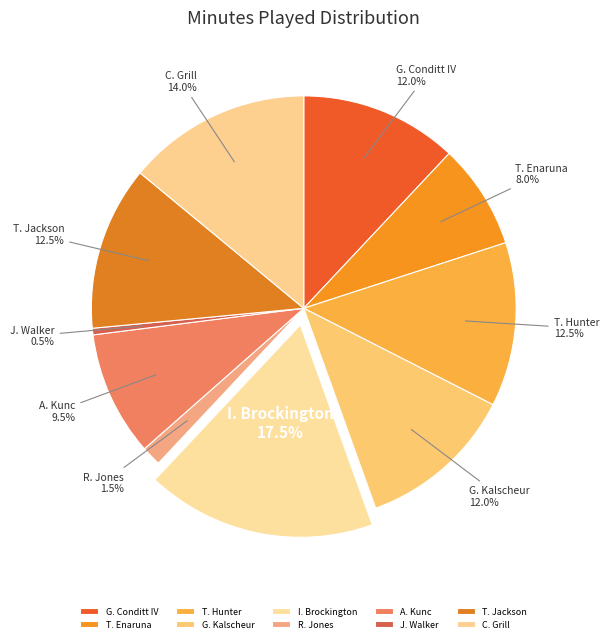

Which slice is the smallest?

J. Walker